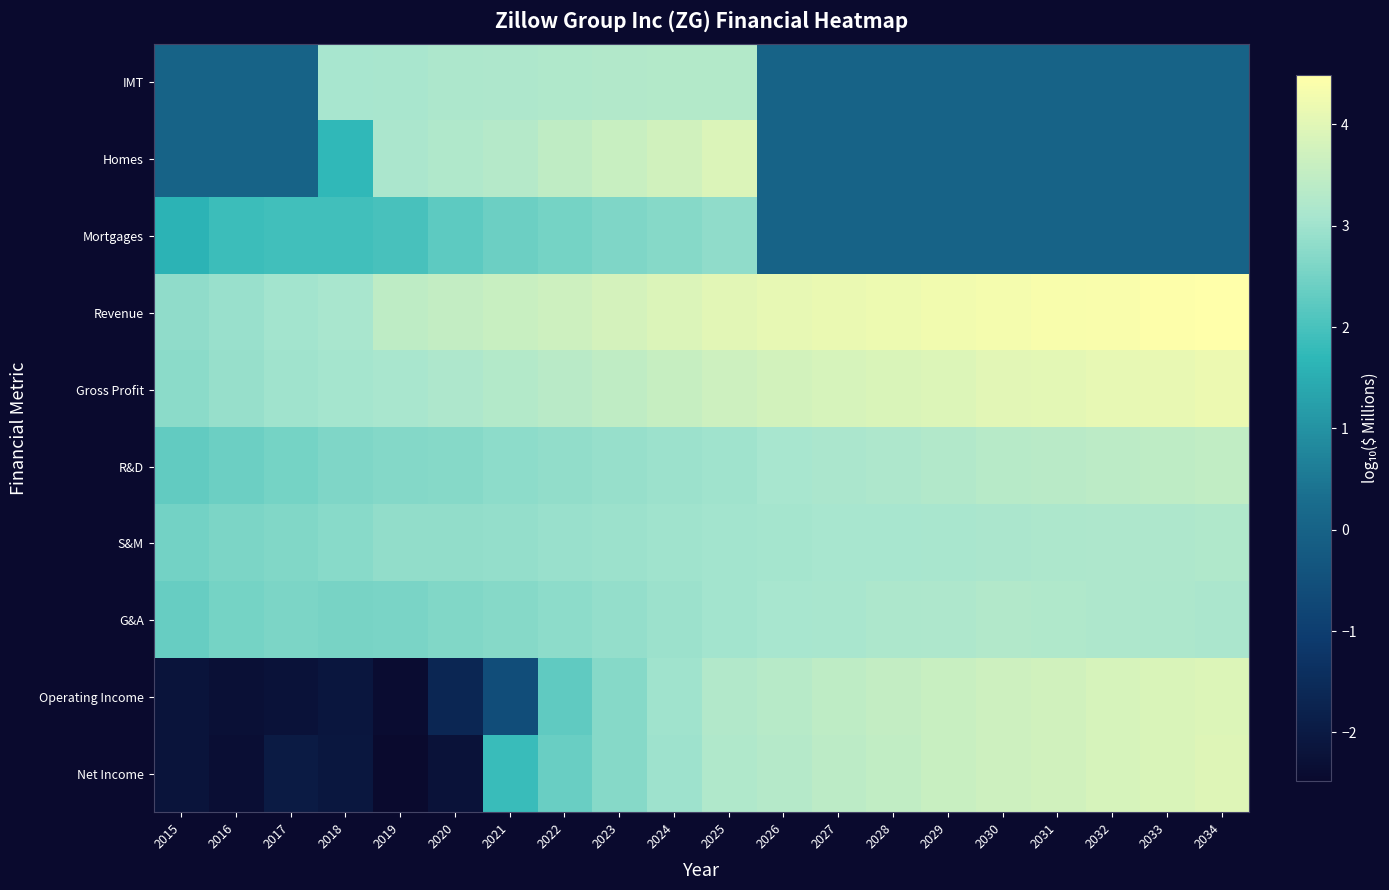

What is the total value across all series at 2030?

25.4